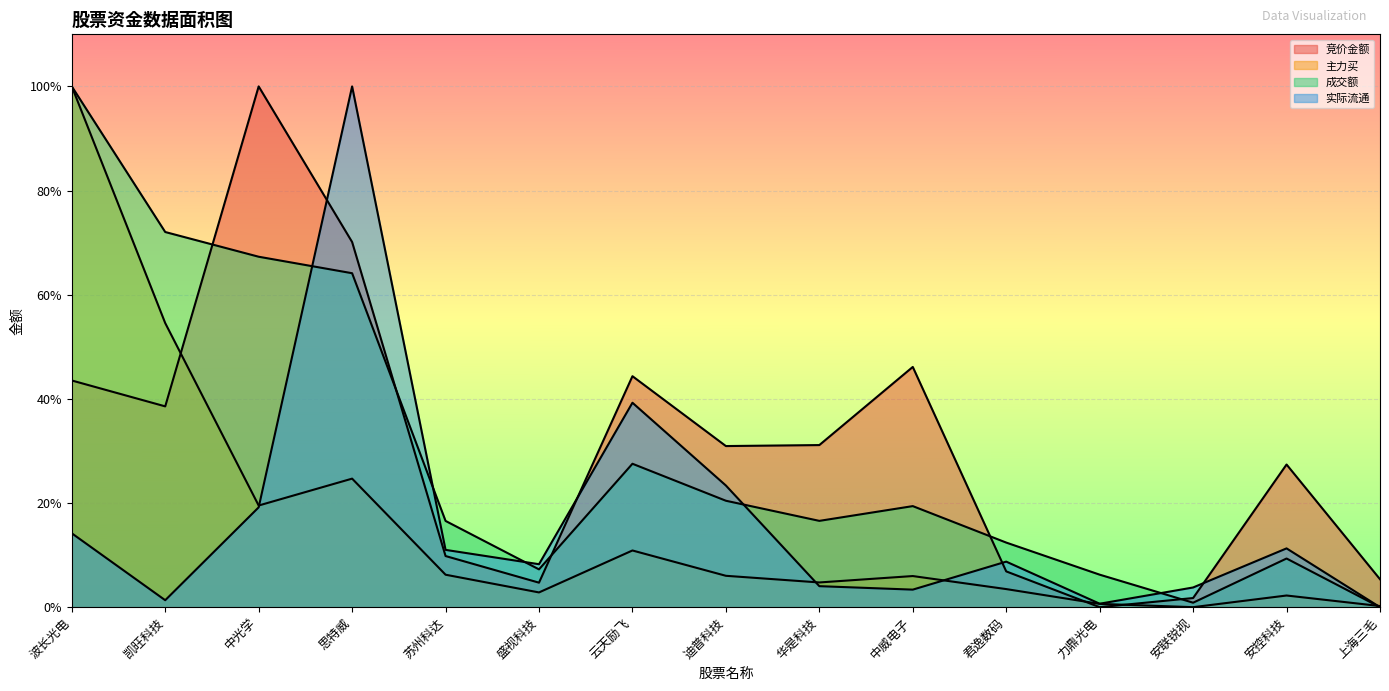

What is the sum of all 主力买 values?

2.4